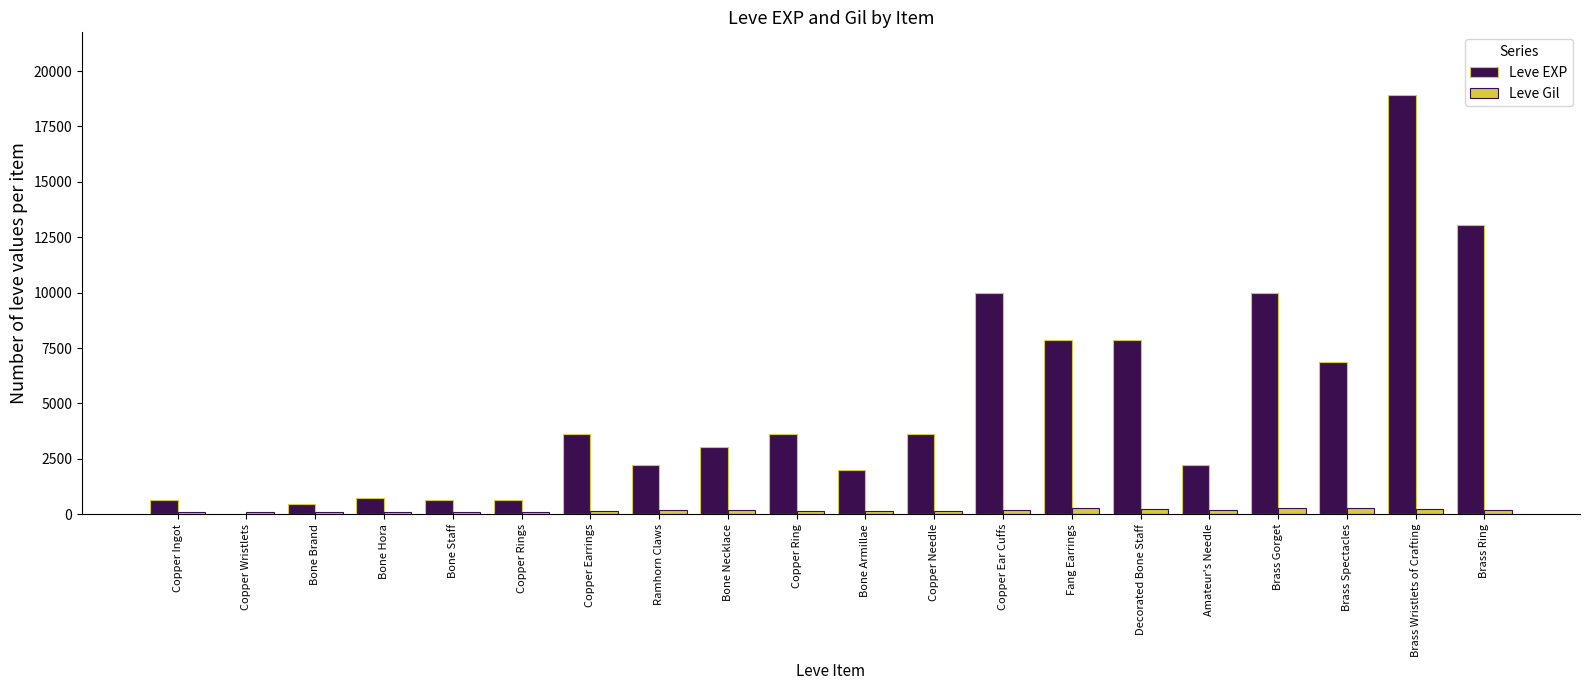

What is the sum of all Leve Gil values?

3447